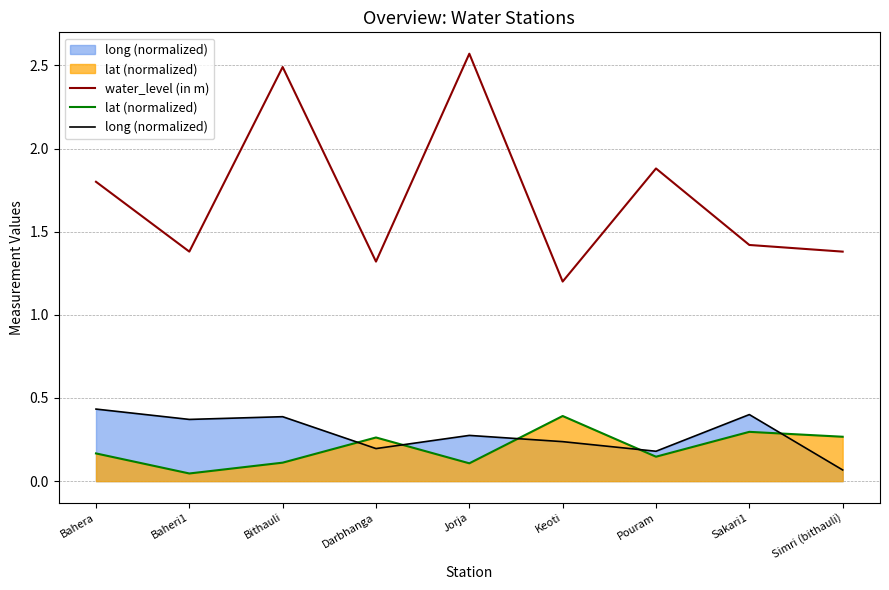

Read the long (normalized) value at Jorja.

0.3